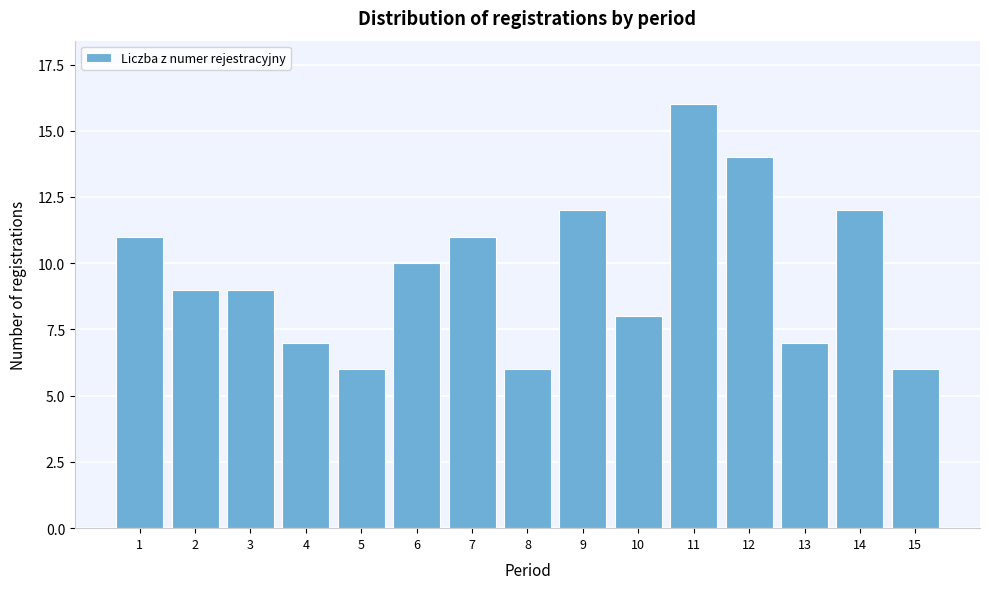

Reading right to left, what are all the values shown in this chart?

15=6	14=12	13=7	12=14	11=16	10=8	9=12	8=6	7=11	6=10	5=6	4=7	3=9	2=9	1=11